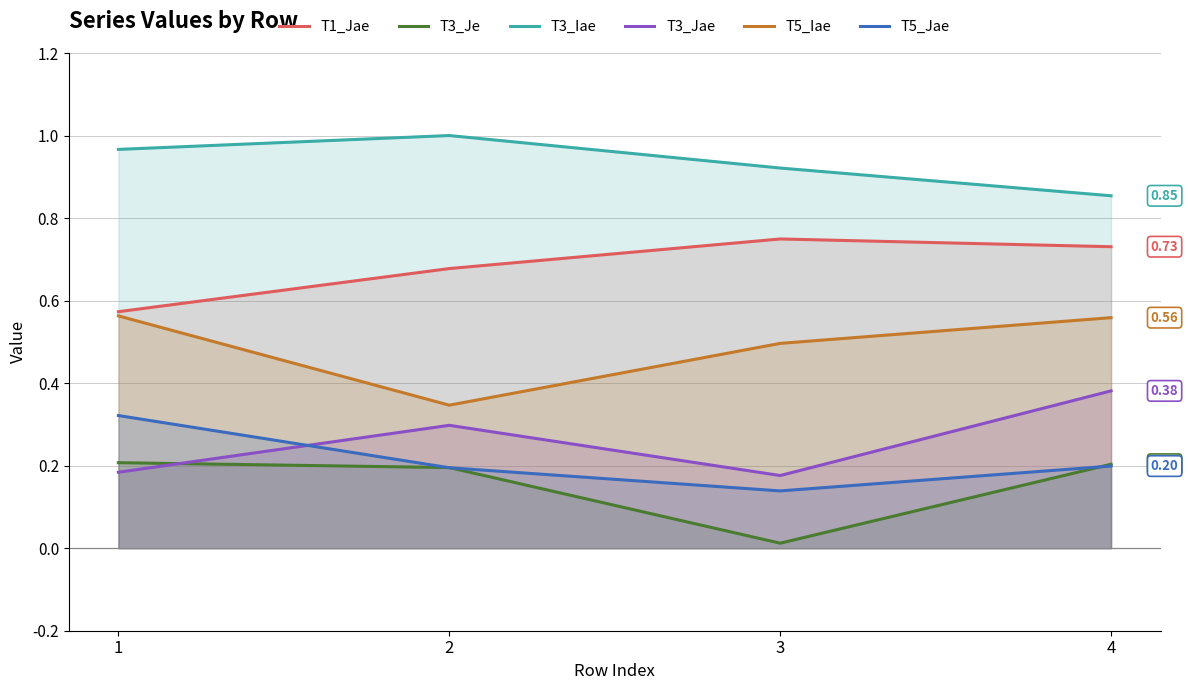

True or false: T5_Iae has a value of 0.5 at 3.

True